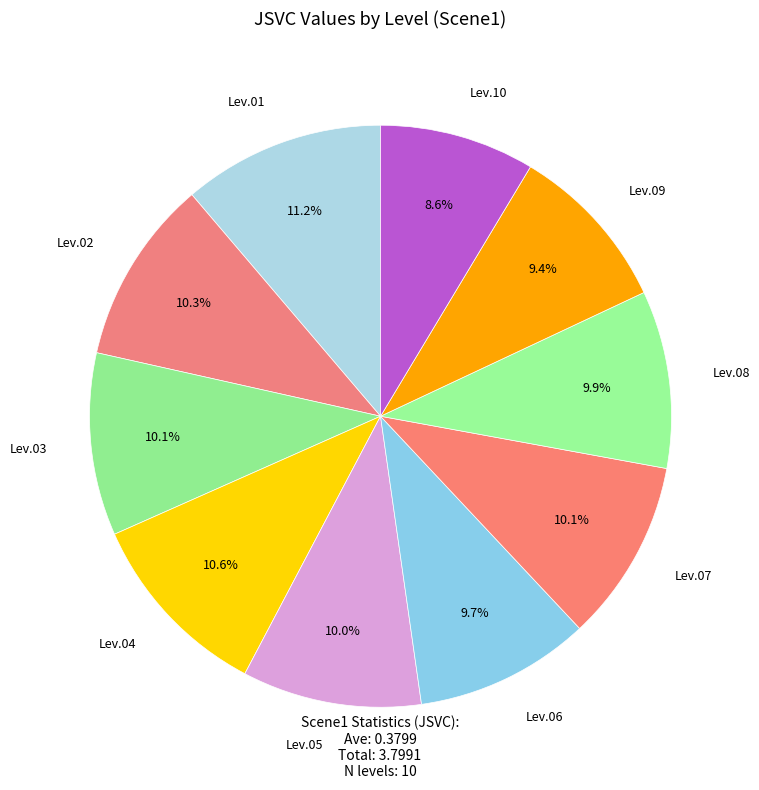

What is the largest slice in the pie chart?

Lev.01